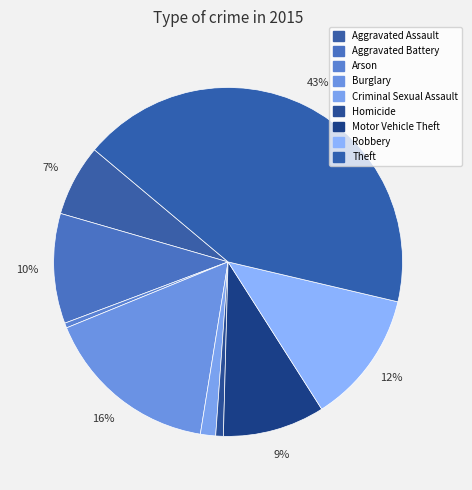

The Criminal Sexual Assault slice represents 11% of the pie. True or false?

False